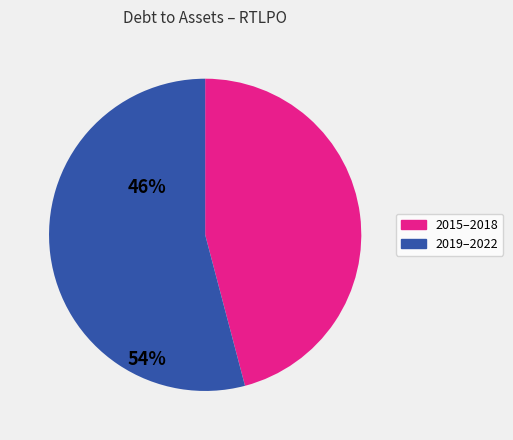

Is there any slice that represents more than half of the pie?

Yes